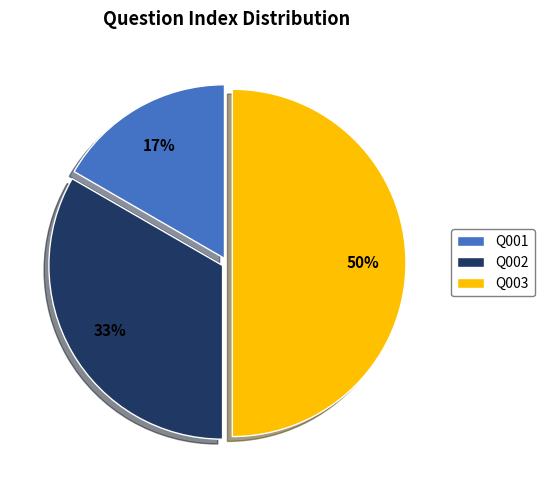

Rank the categories by value from highest to lowest.

Q003, Q002, Q001